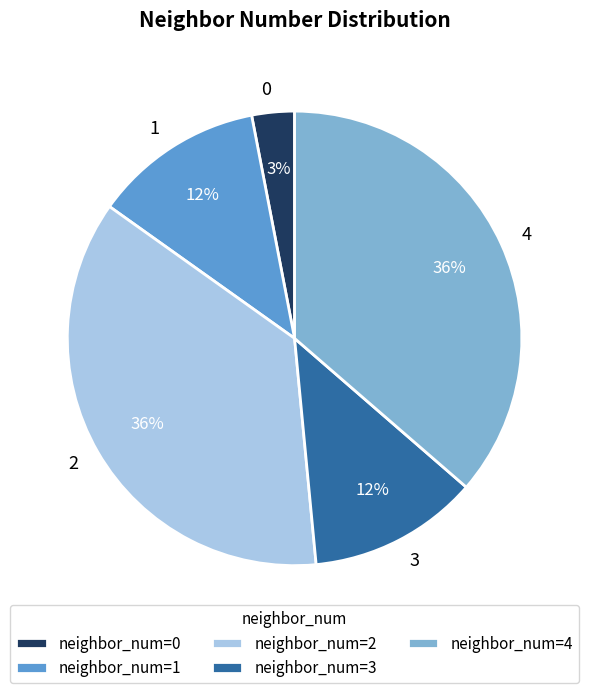

Do 3 and 4 together represent more than half of the pie?

No